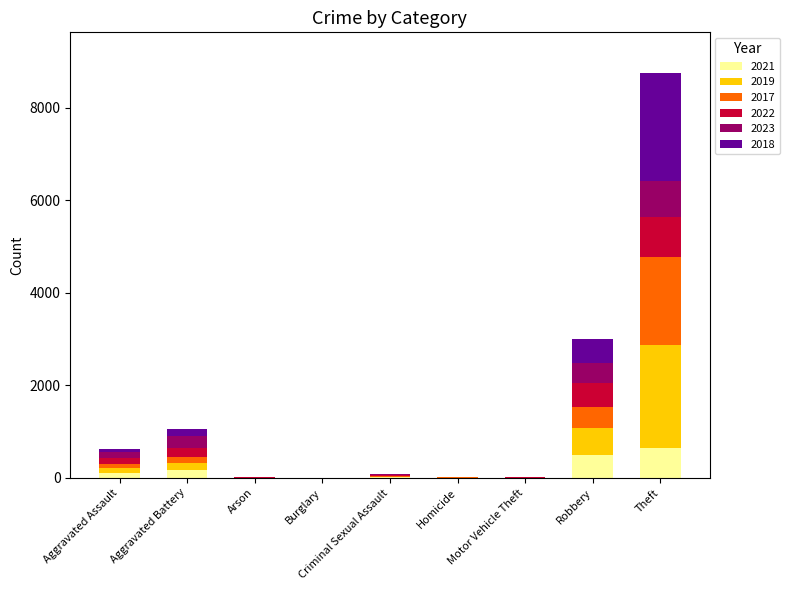

What is the highest value of the 2021 series?

642